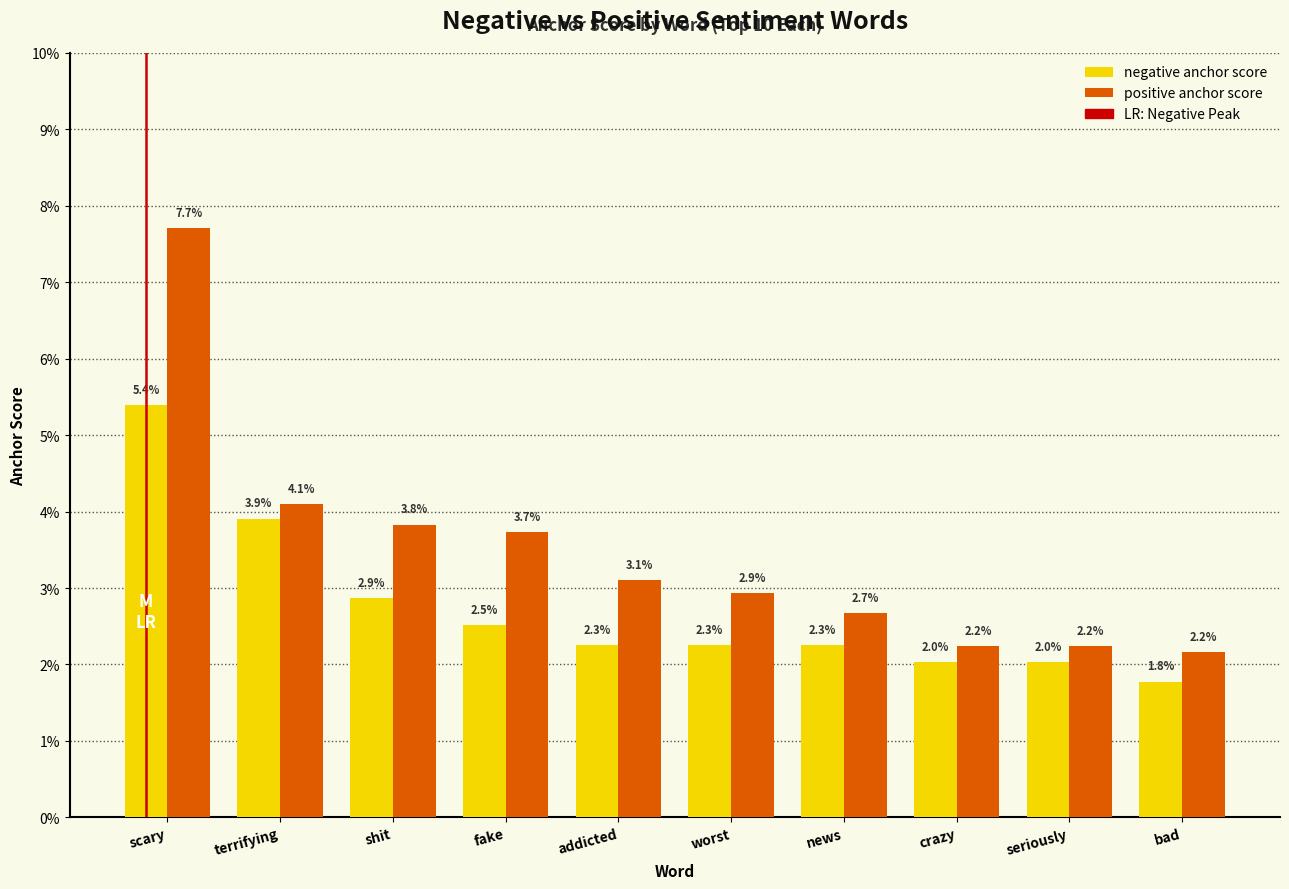

What is the label of the 4th bar from the left?

fake